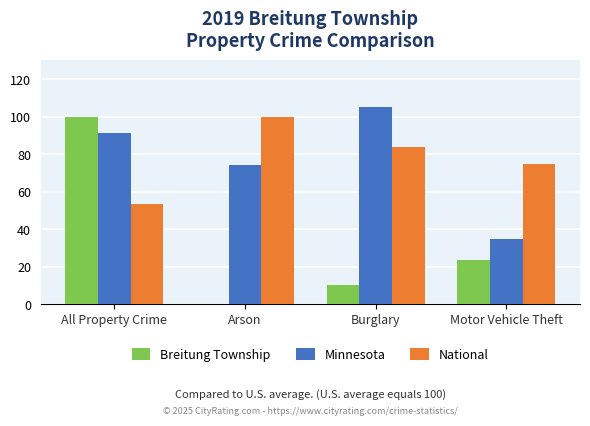

How many categories are shown in the chart?

4